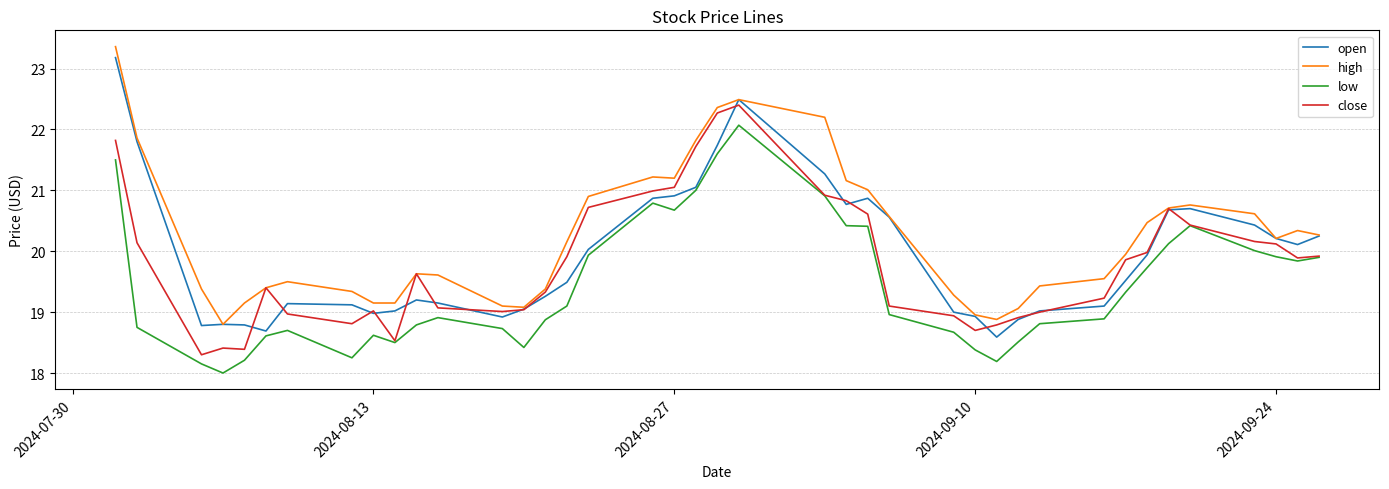

What is the greatest value displayed?

23.4